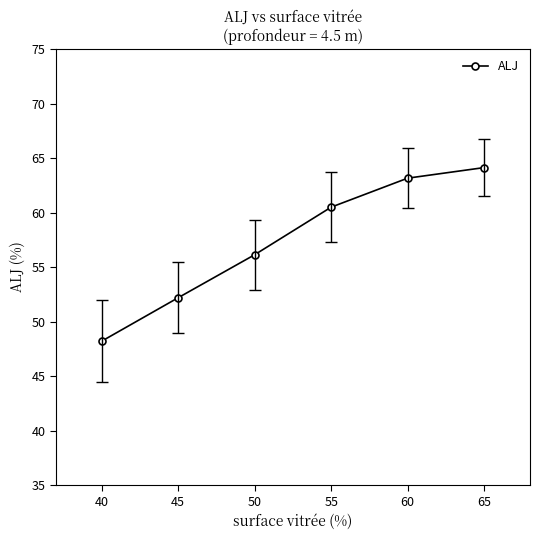

What is the smallest value displayed?

48.2